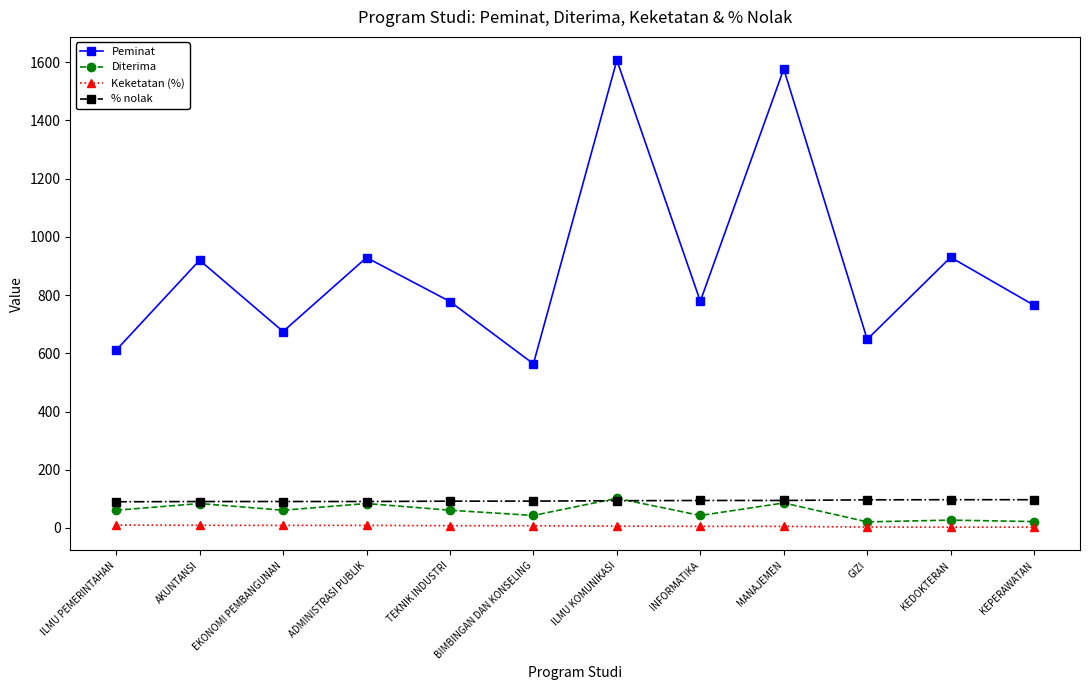

Rank the series at ILMU PEMERINTAHAN from lowest to highest value.

Keketatan (%), Diterima, % nolak, Peminat